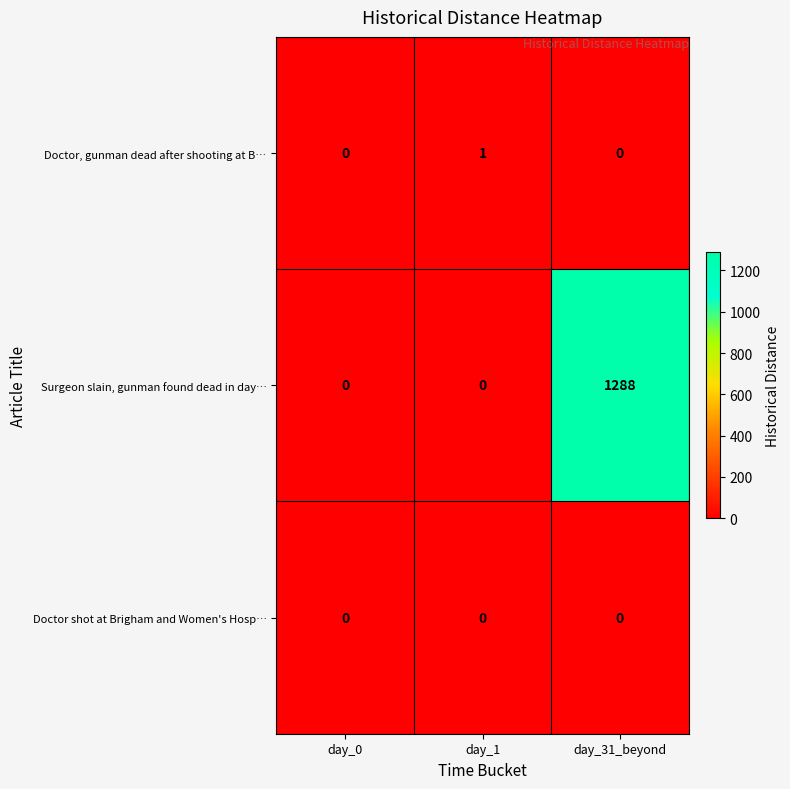

Count the number of categories in the chart.

3